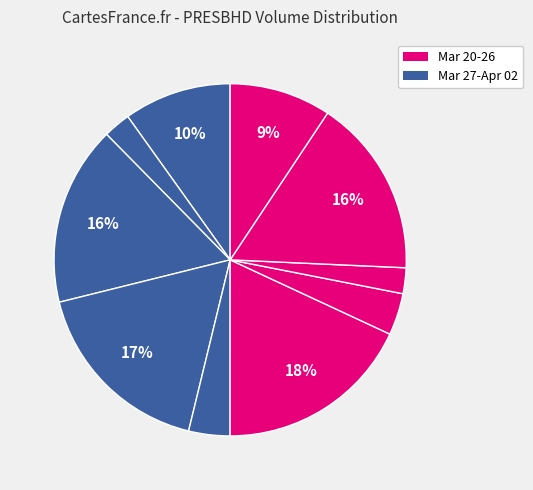

How many slices are in this pie chart?

10